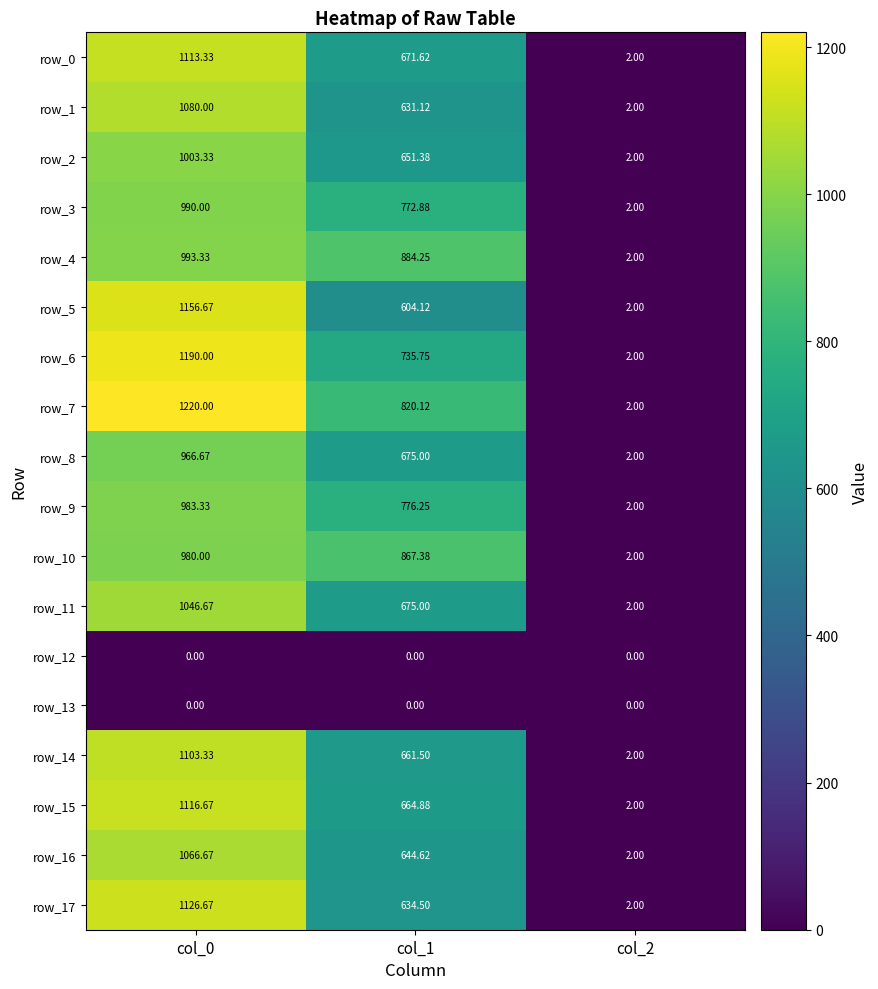

Which series has the widest spread of values?

row_7